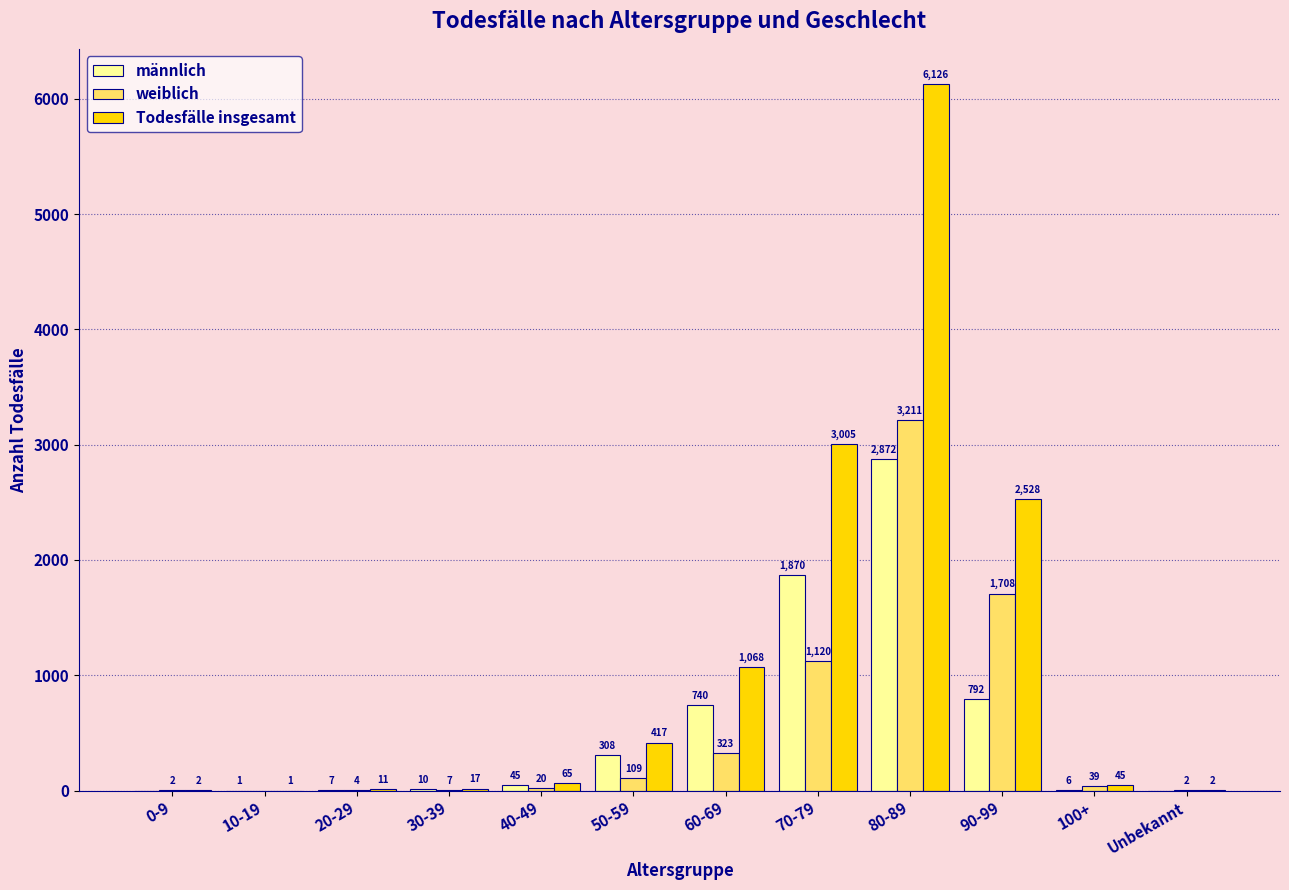

What is the sum of all männlich values?

6651